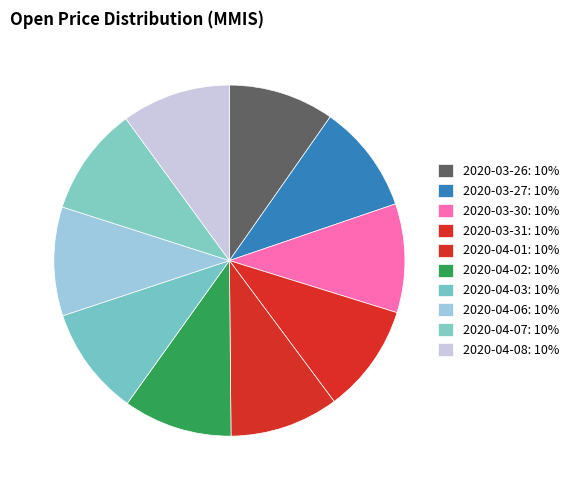

Is it true that 2020-04-08 is 10% of the pie?

True